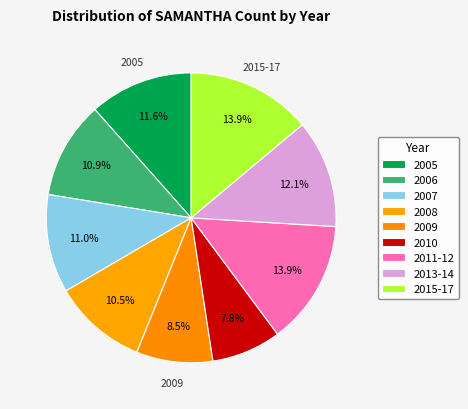

Count the number of slices in the pie.

9